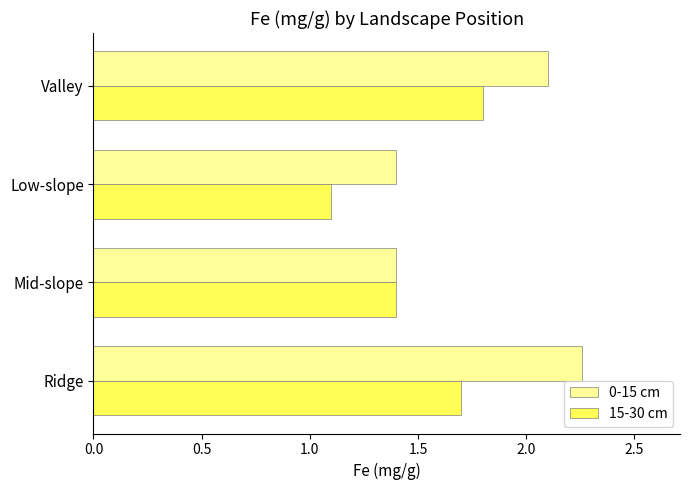

How many values in the 0-15 cm series are below 2?

2